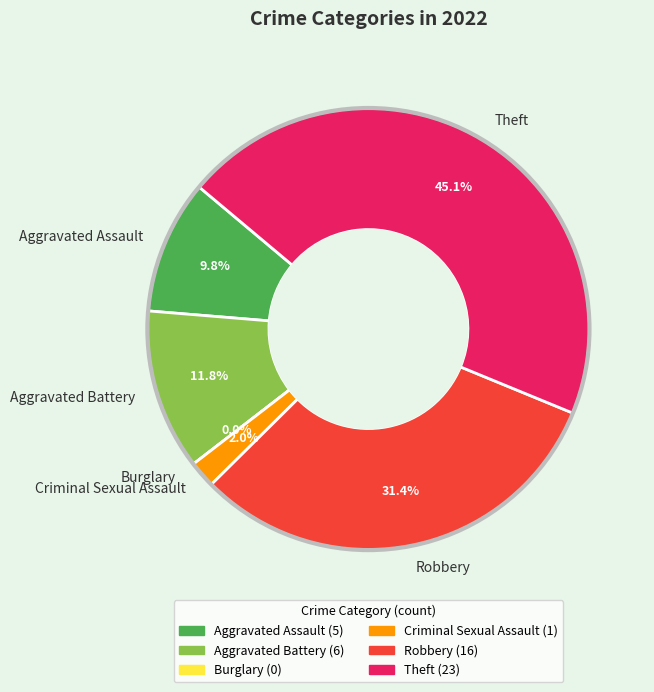

To the nearest percent, what is the average slice percentage?

17%